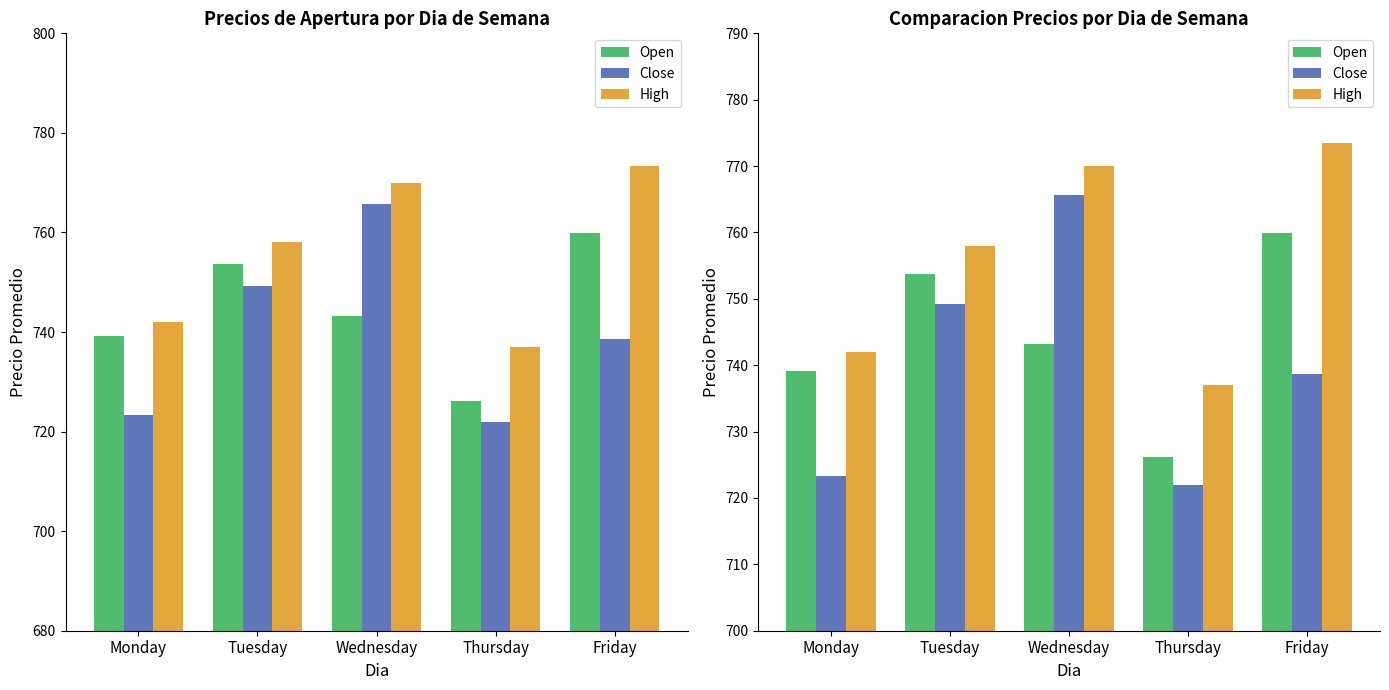

True or false: Open has a value of 307.2 at Monday.

False